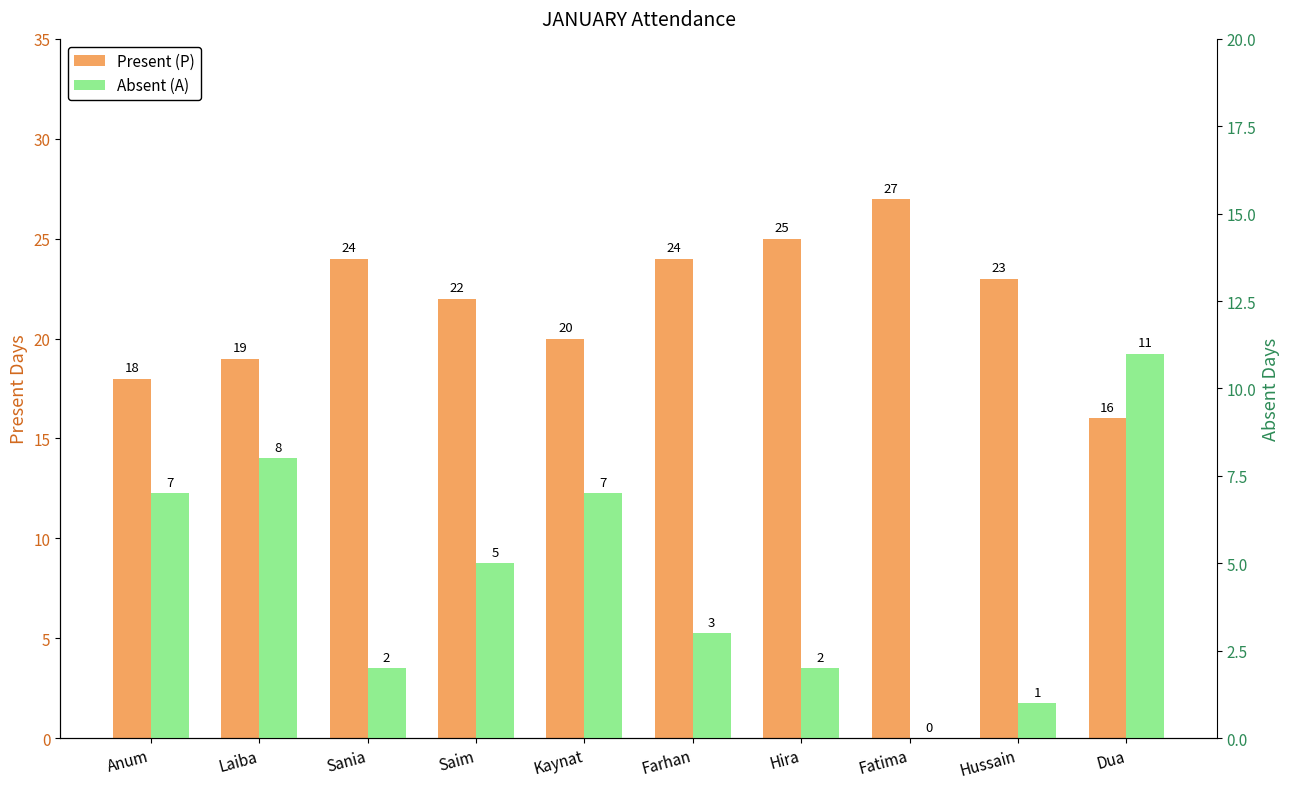

Which has a higher value, Hussain or Saim?

Hussain